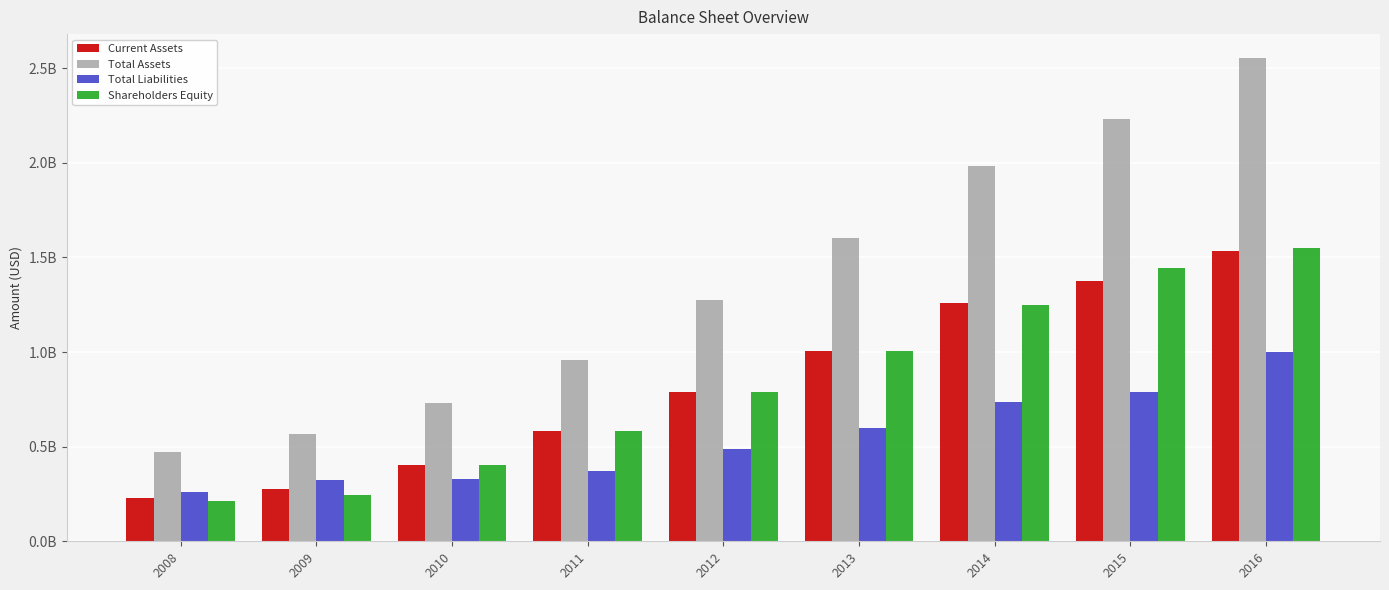

What is the spread (max minus min) of values at 2011?

584704000